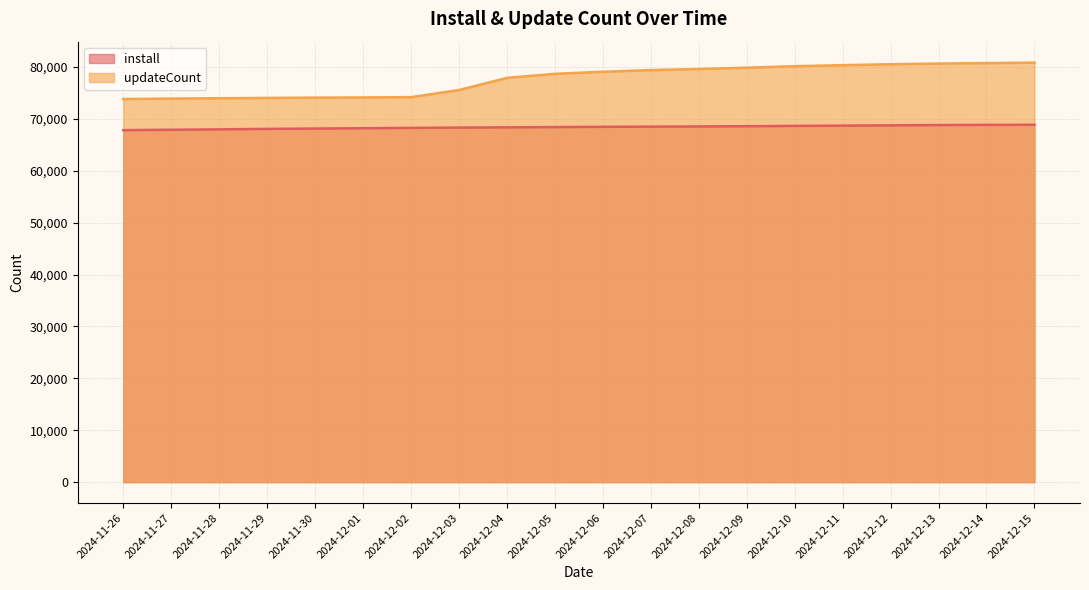

What is the maximum value for updateCount?

80834